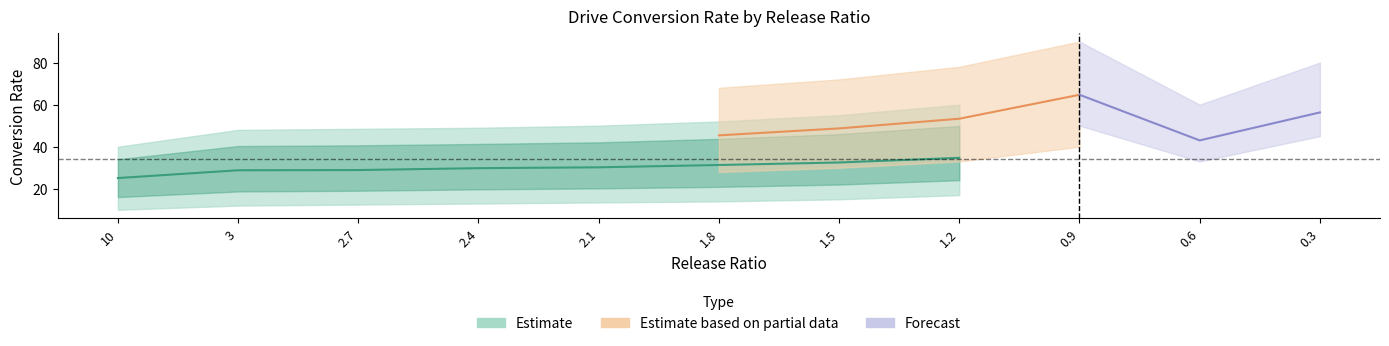

Rank the series by their maximum value, from highest to lowest.

Forecast, Estimate based on partial data, Estimate